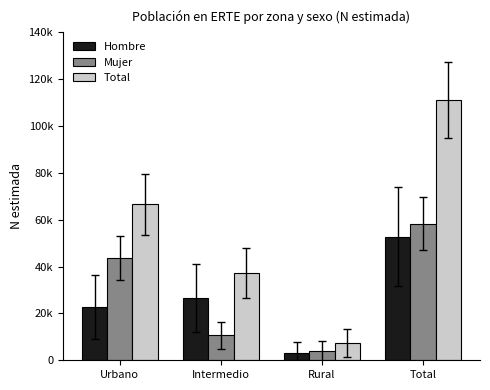

Are the bars horizontal?

No